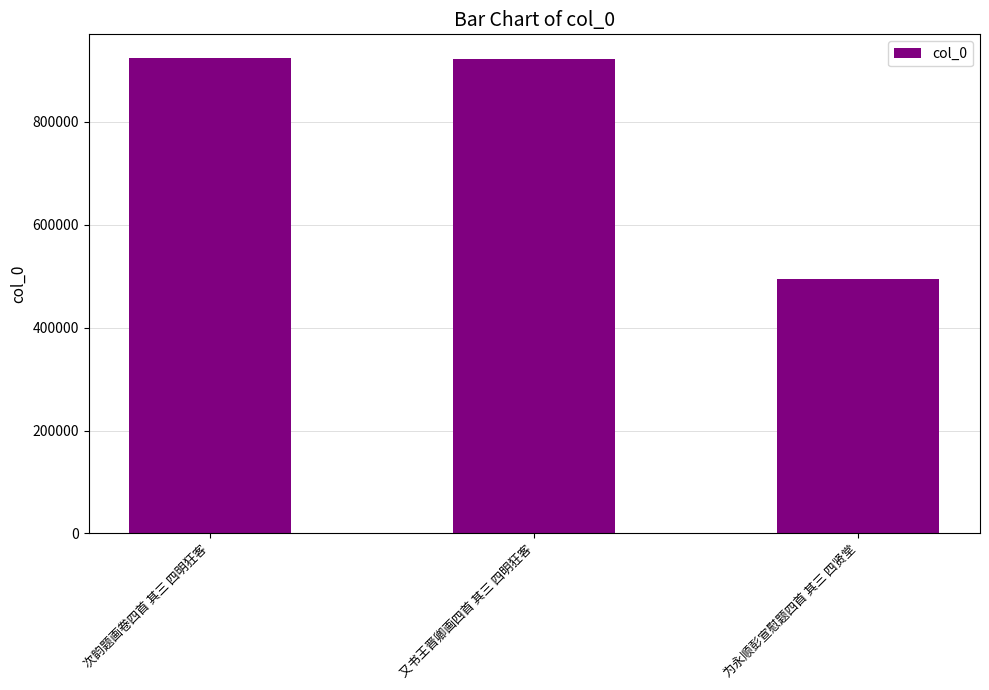

How many data points does each series have?

3